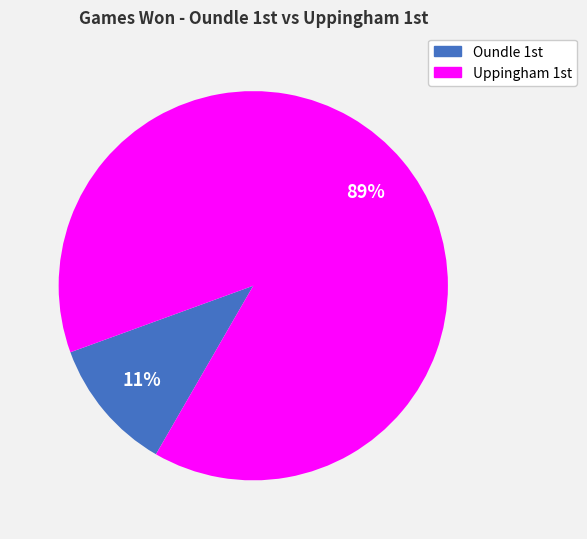

How many slices are in this pie chart?

2